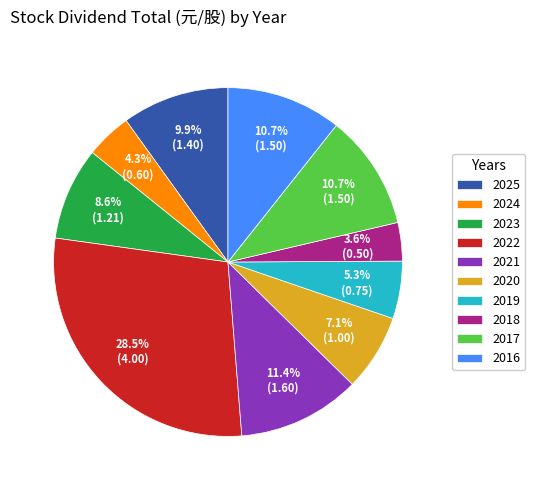

To the nearest percent, what is the difference between the largest and smallest slice percentages?

25%